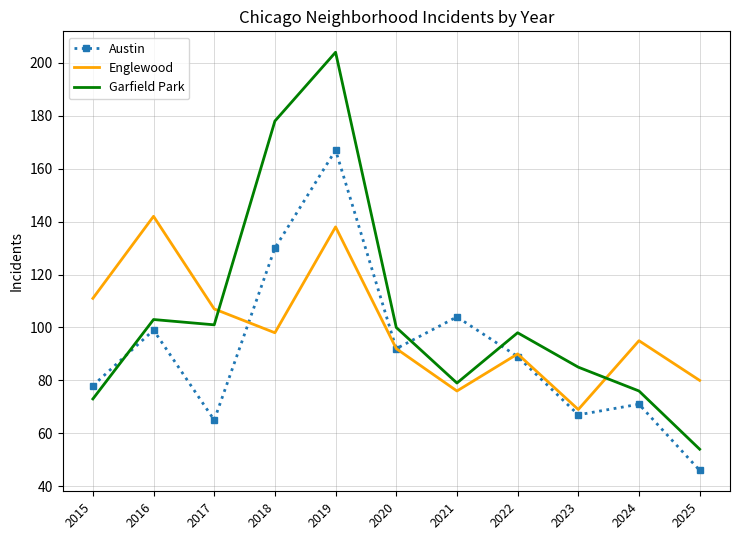

What value does the Garfield Park series have at 2022?

98